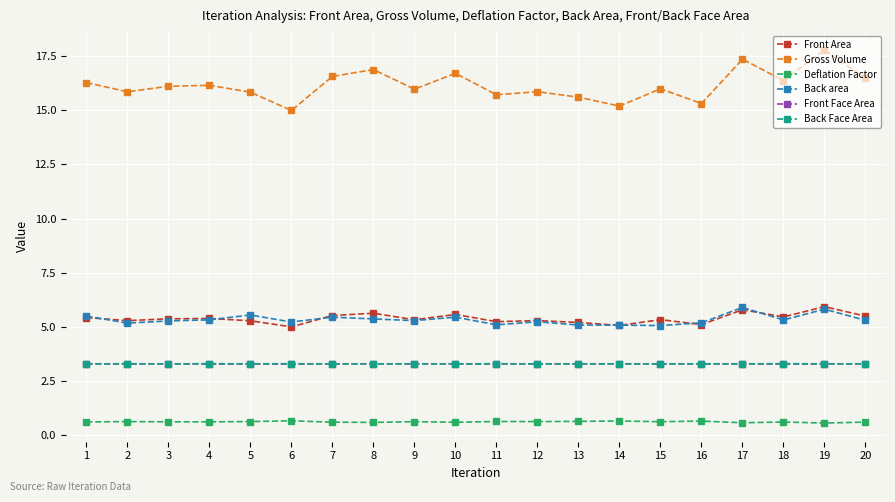

What is the difference between the Front Area values at 4 and 10?

0.2